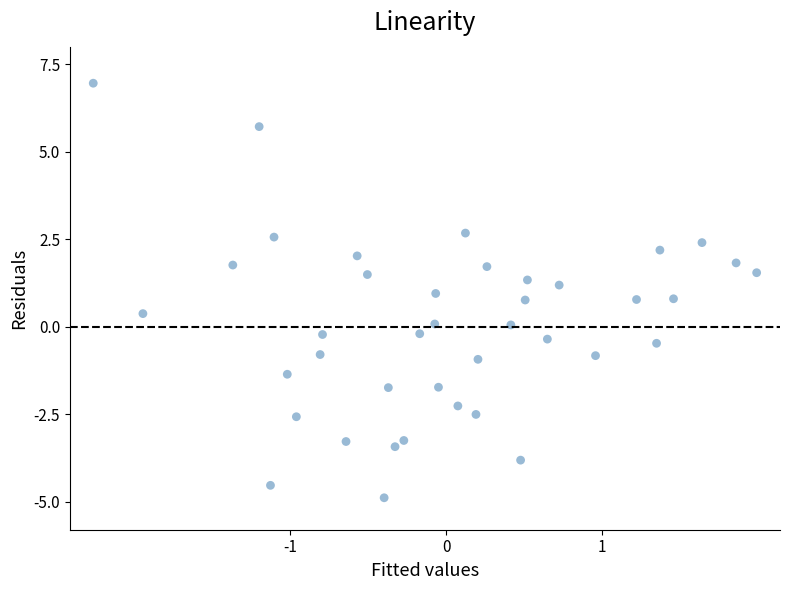

What is the range of Y values (max minus min)?

11.8